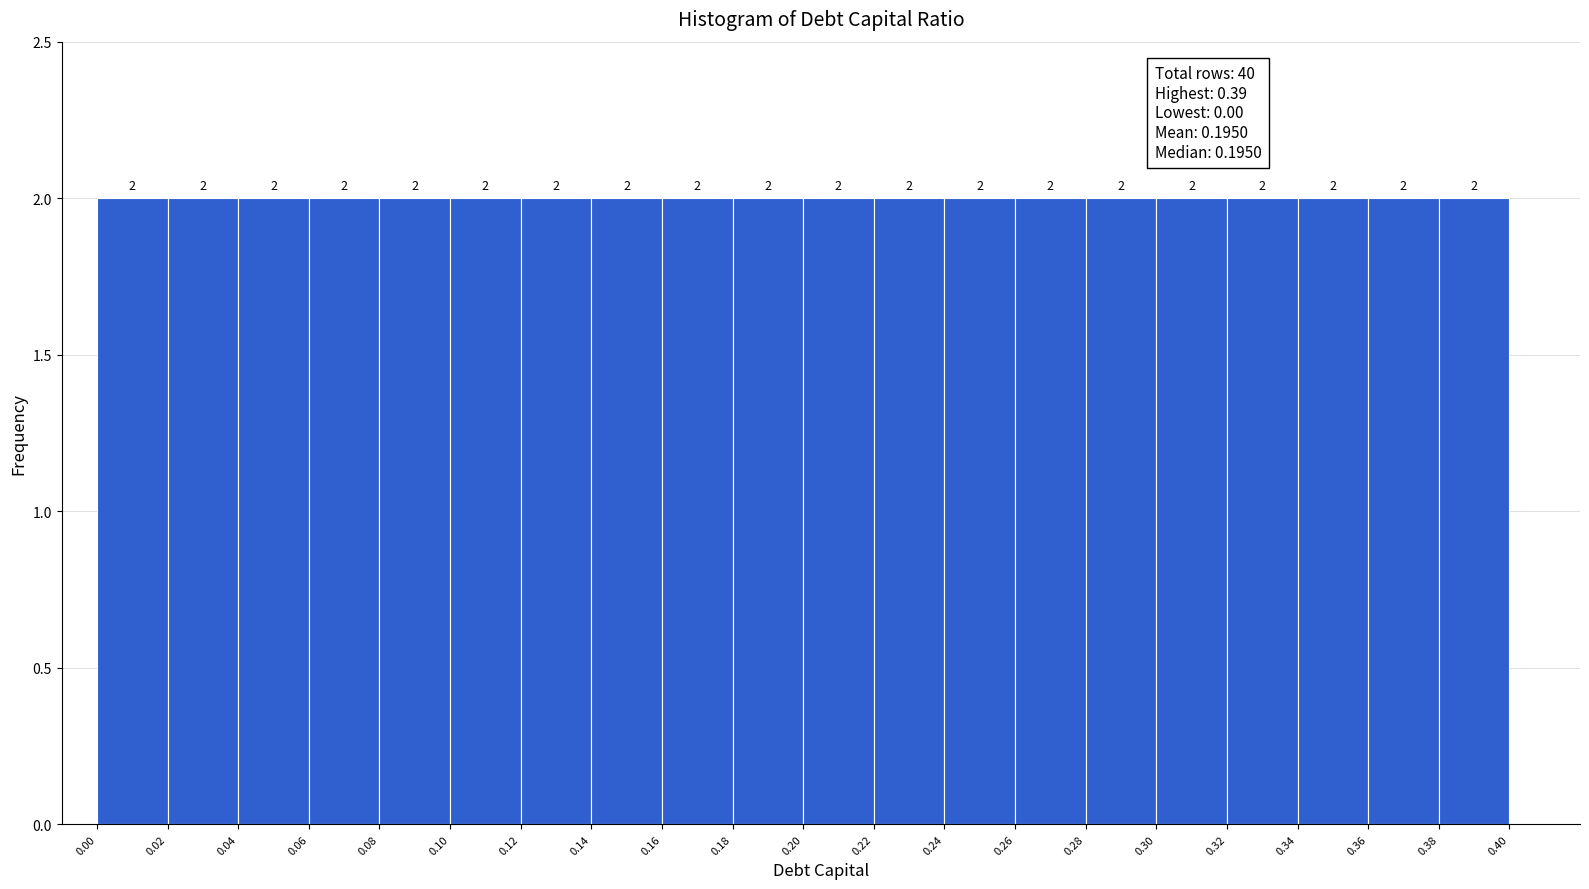

Reading left to right, list every bar in this chart as the range it spans on the x-axis followed by its height.

0.00 to 0.02: 2
0.02 to 0.04: 2
0.04 to 0.06: 2
0.06 to 0.08: 2
0.08 to 0.10: 2
0.10 to 0.12: 2
0.12 to 0.14: 2
0.14 to 0.16: 2
0.16 to 0.18: 2
0.18 to 0.20: 2
0.20 to 0.22: 2
0.22 to 0.24: 2
0.24 to 0.26: 2
0.26 to 0.28: 2
0.28 to 0.30: 2
0.30 to 0.32: 2
0.32 to 0.34: 2
0.34 to 0.36: 2
0.36 to 0.38: 2
0.38 to 0.40: 2